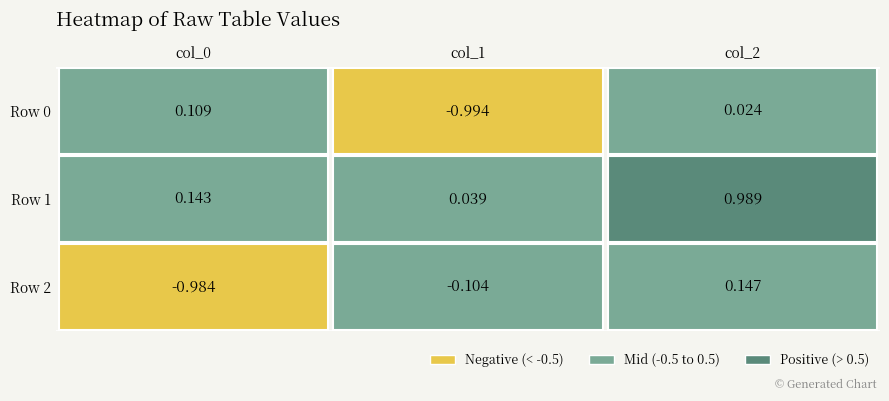

Is it true that col_2 equals 0.1 at col_2?

False